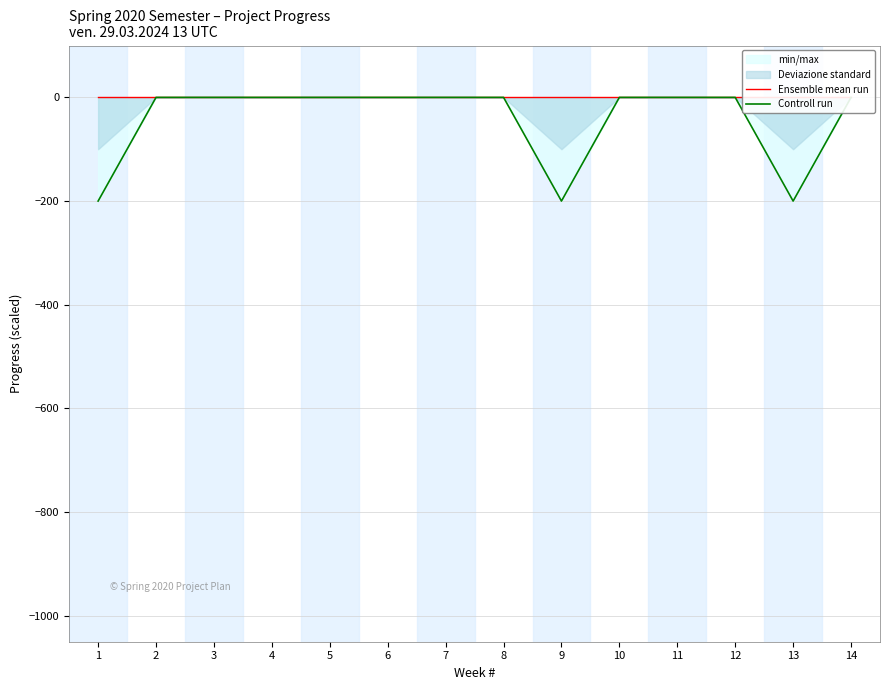

True or false: Controll run and Ensemble mean run cross at least once.

False